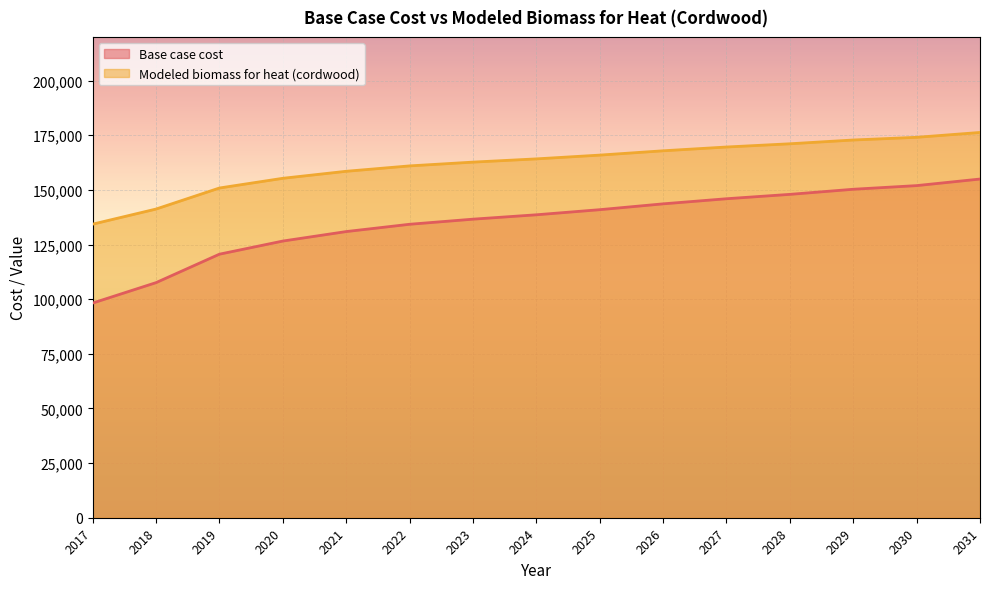

At how many categories does at least one series exceed 130215?

15